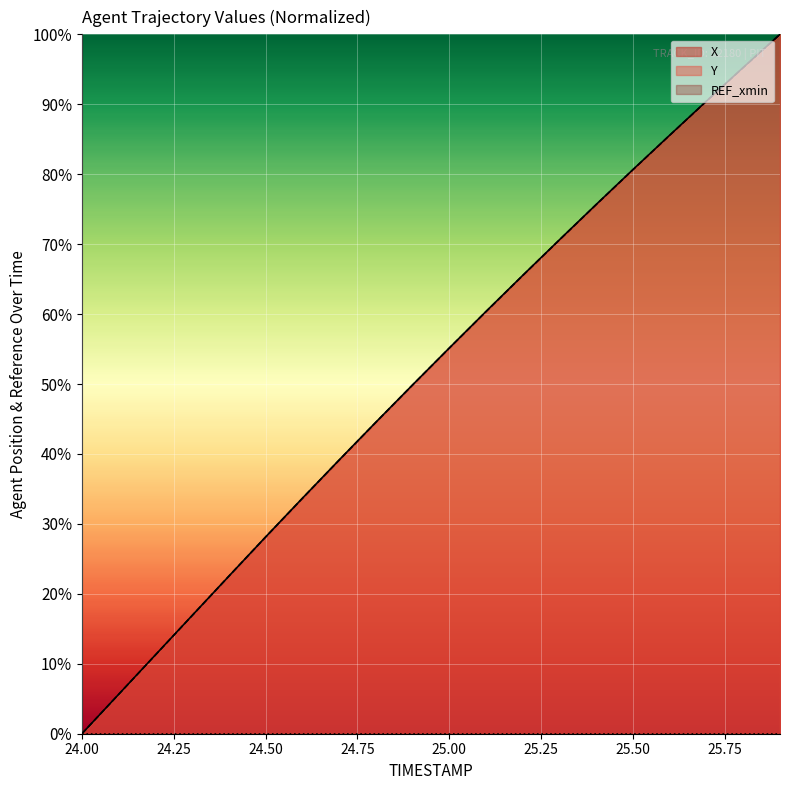

How many values in the X series are below 55?

10